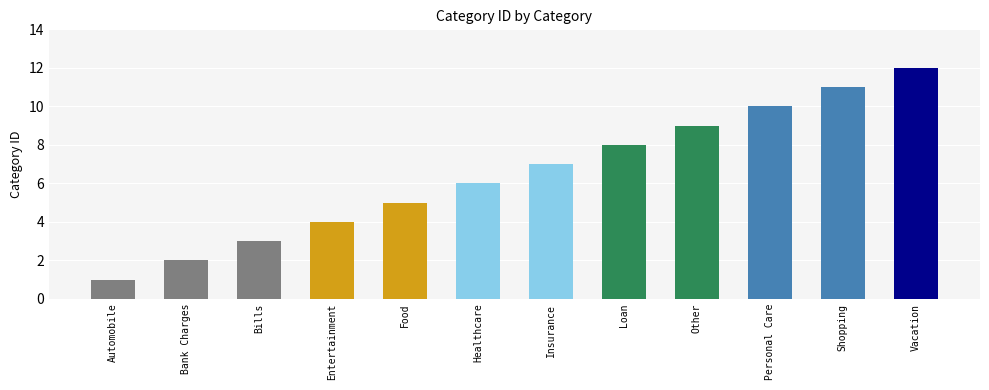

Read the value at Bills.

3